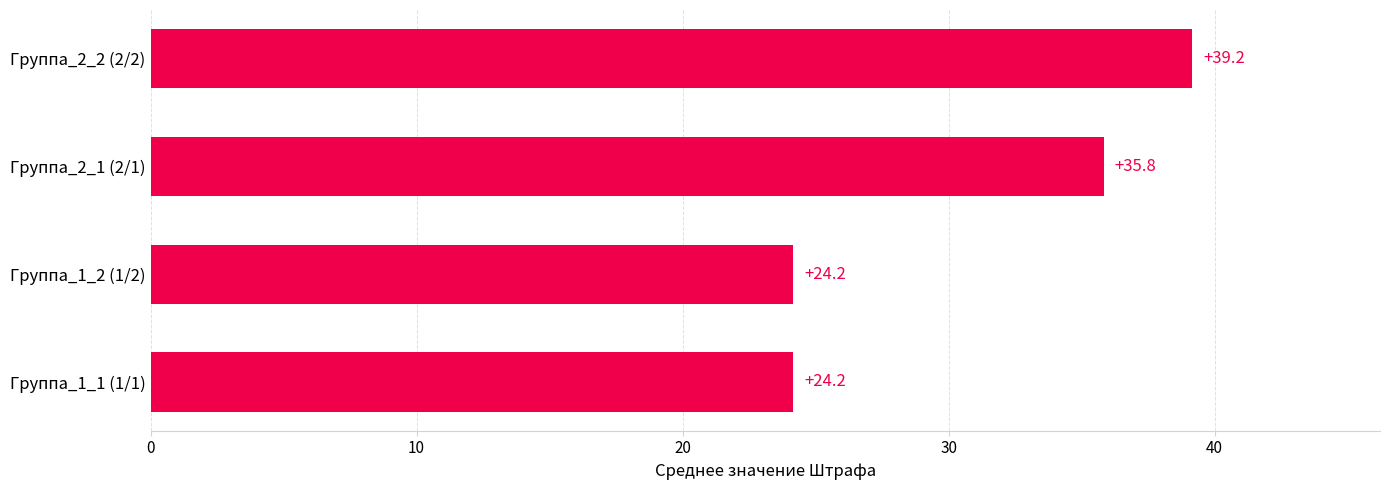

Which has a higher value, Группа_2_1 (2/1) or Группа_1_2 (1/2)?

Группа_2_1 (2/1)